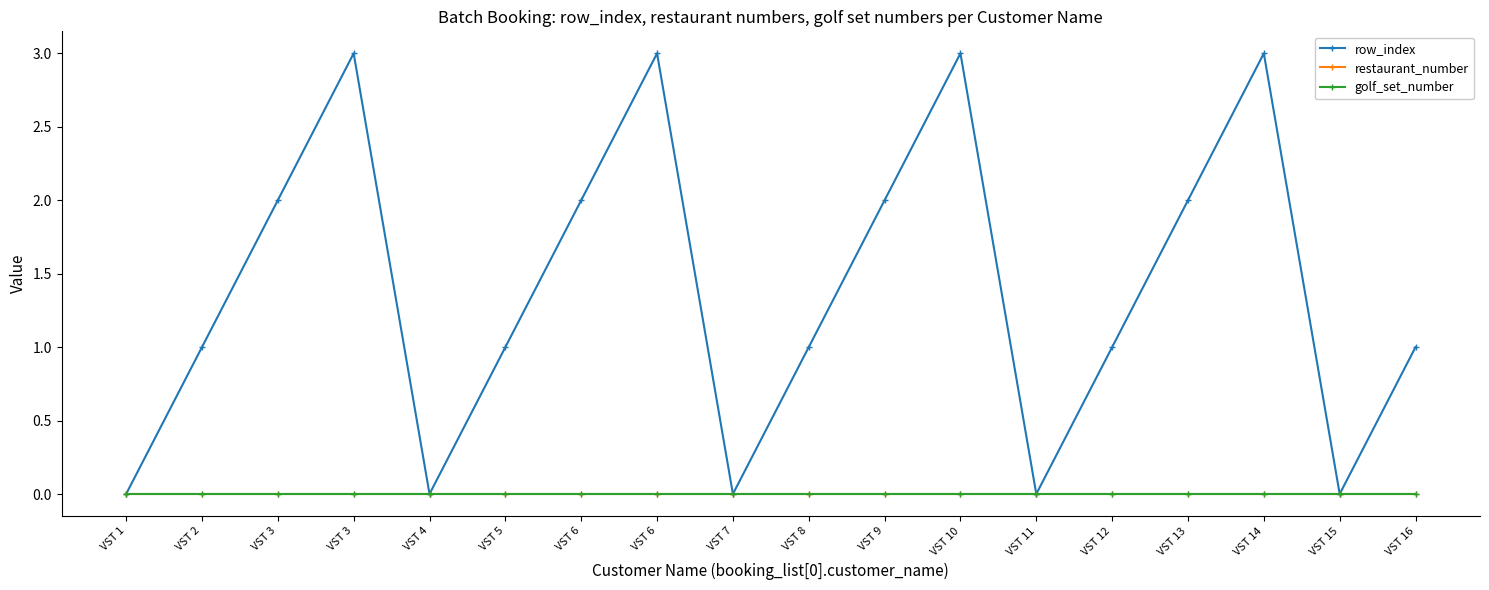

Which series changed the most between VST 1 and VST 3?

row_index